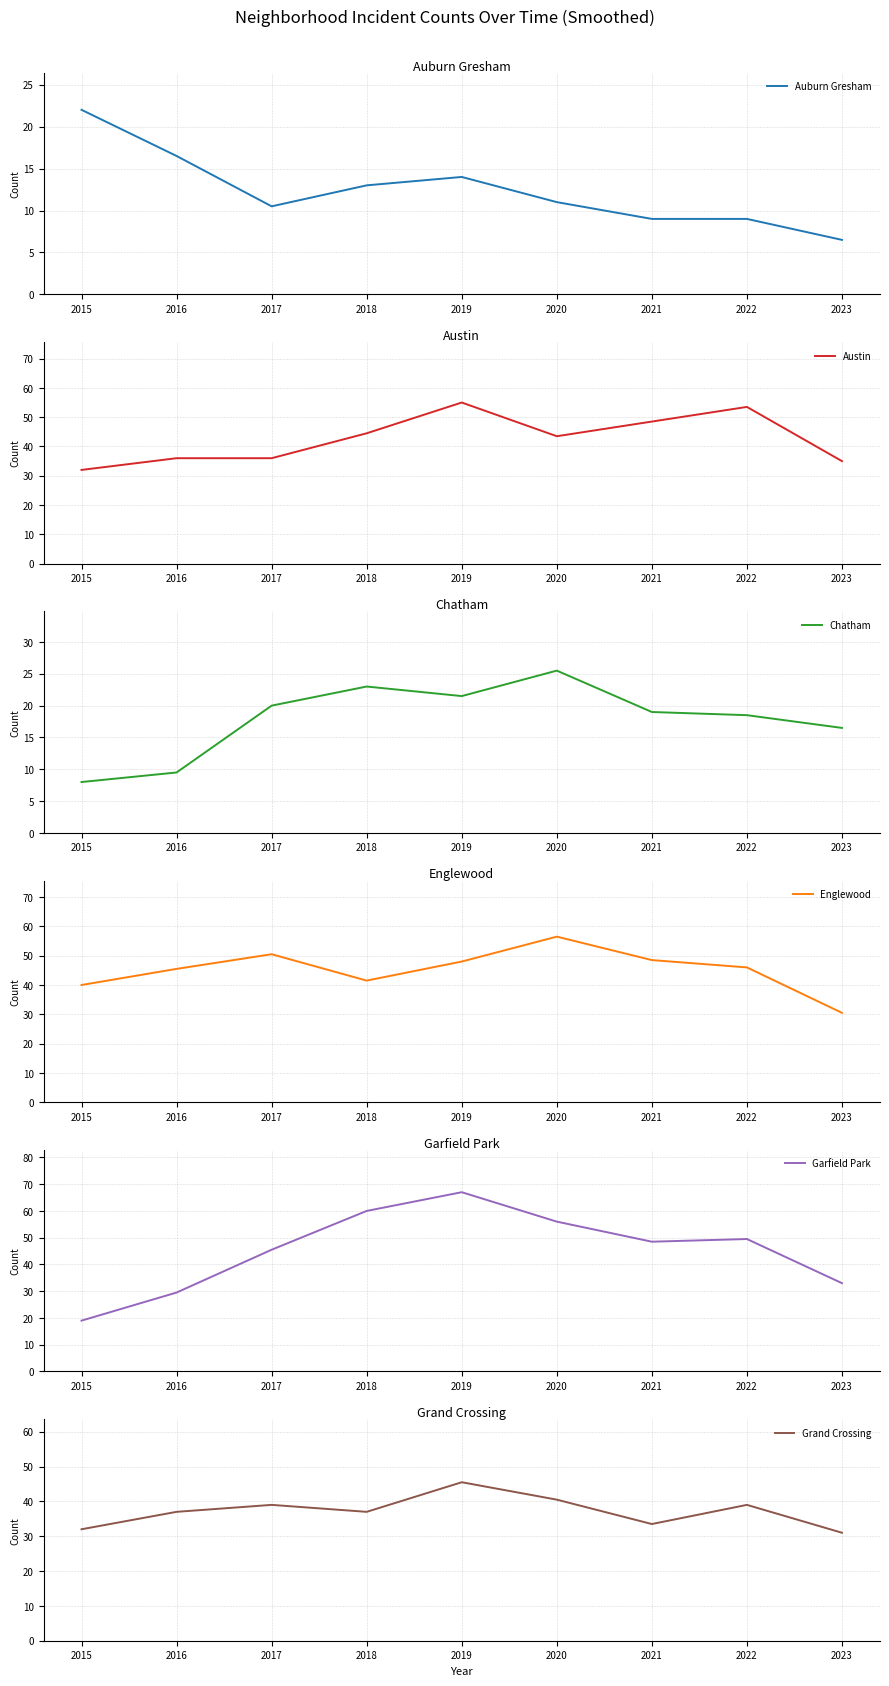

In Auburn Gresham, how many points are lower than both neighbors (excluding endpoints)?

1